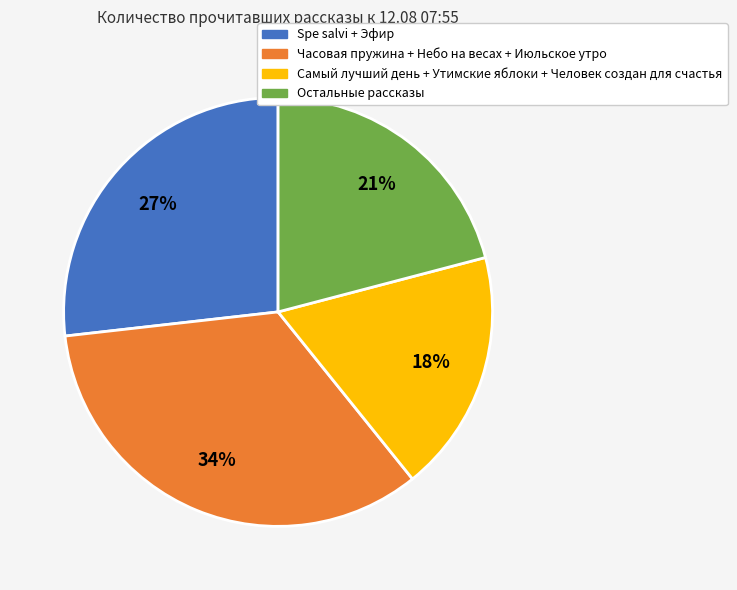

Is there a majority slice in this chart?

No